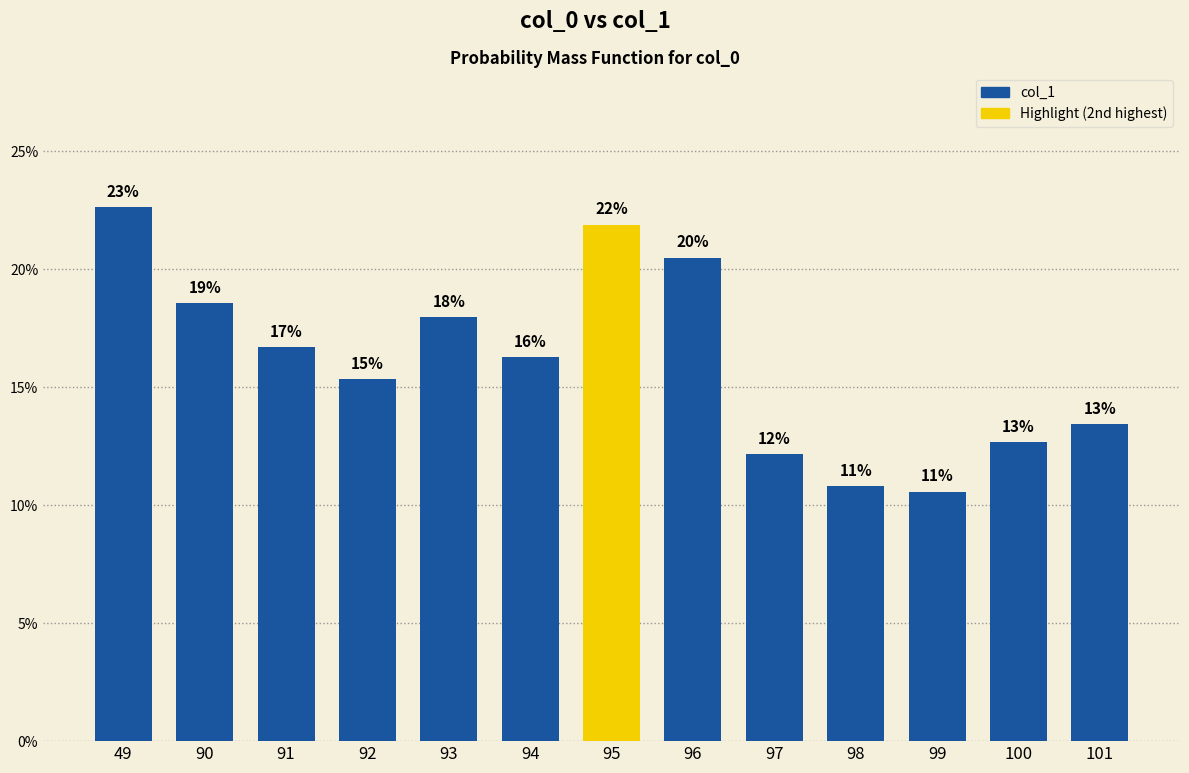

Does the chart contain any negative values?

No